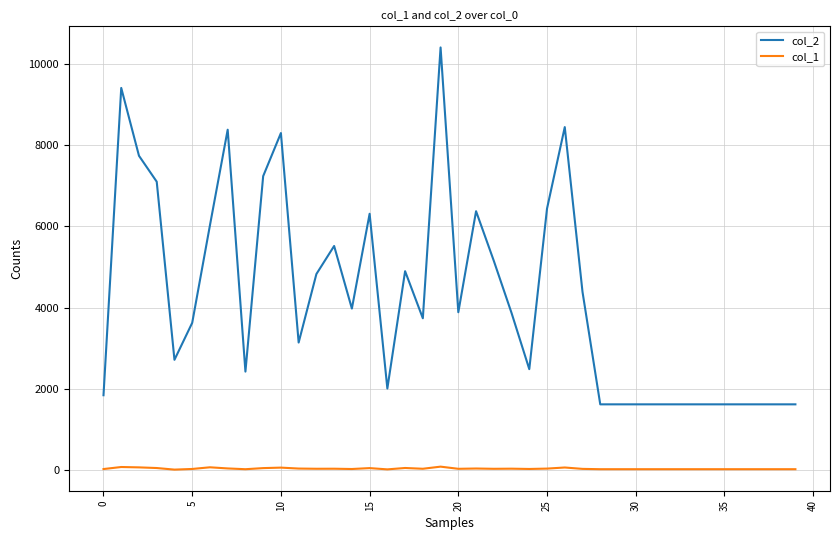

True or false: col_1 and col_2 cross at least once.

False